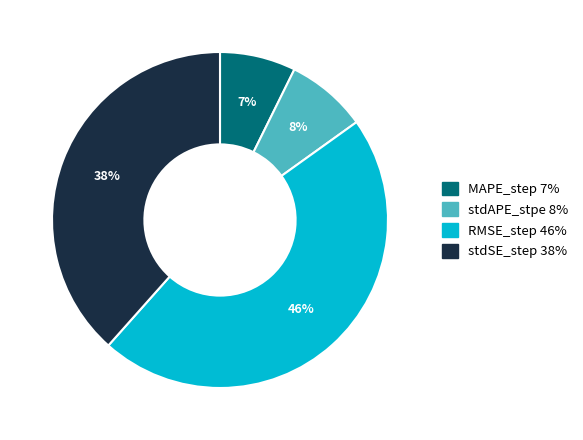

Which slice is the largest?

RMSE_step